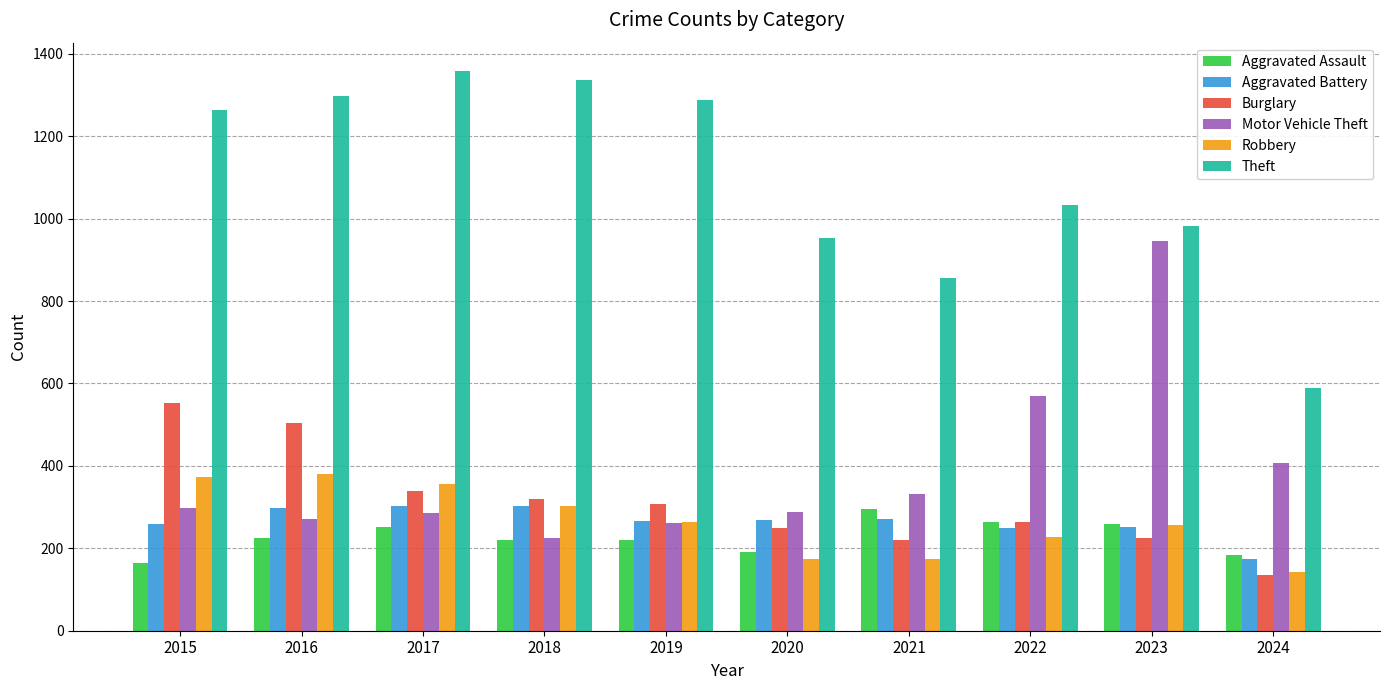

At which label does Theft reach its minimum?

2024